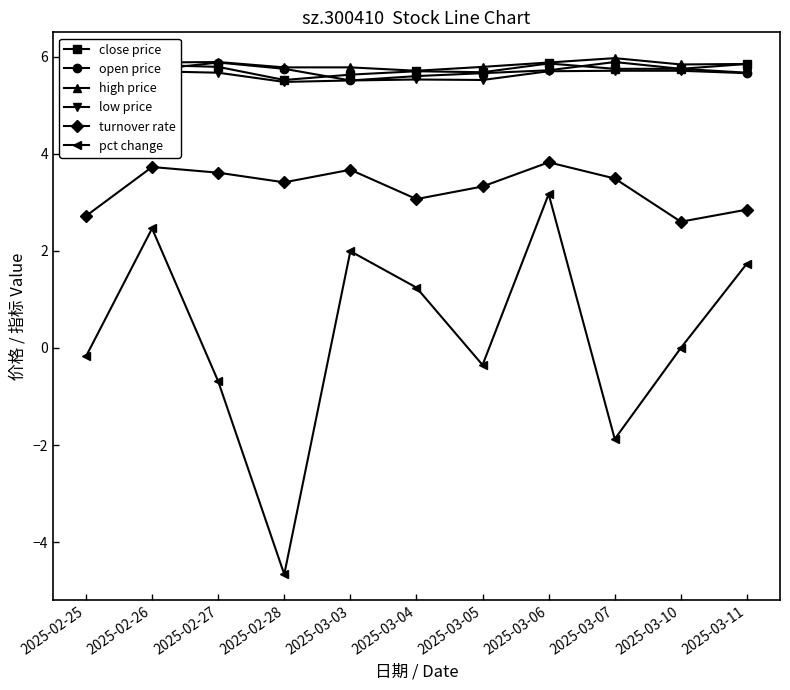

What is the value of the turnover rate point at the 6th from the left?

3.1